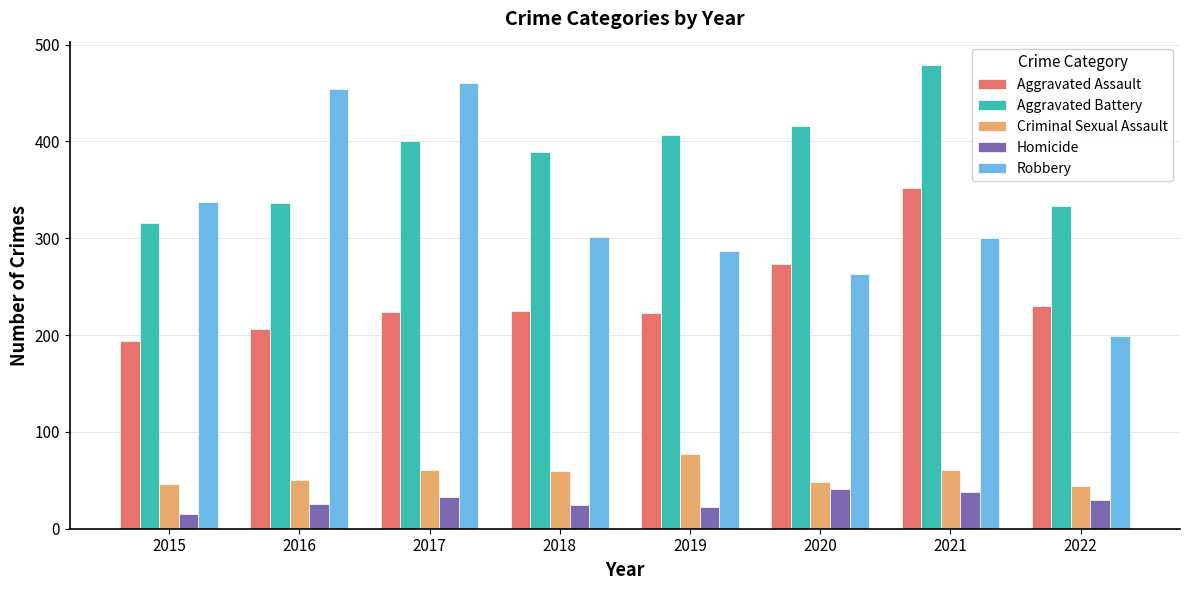

At which label does Homicide reach its minimum?

2015